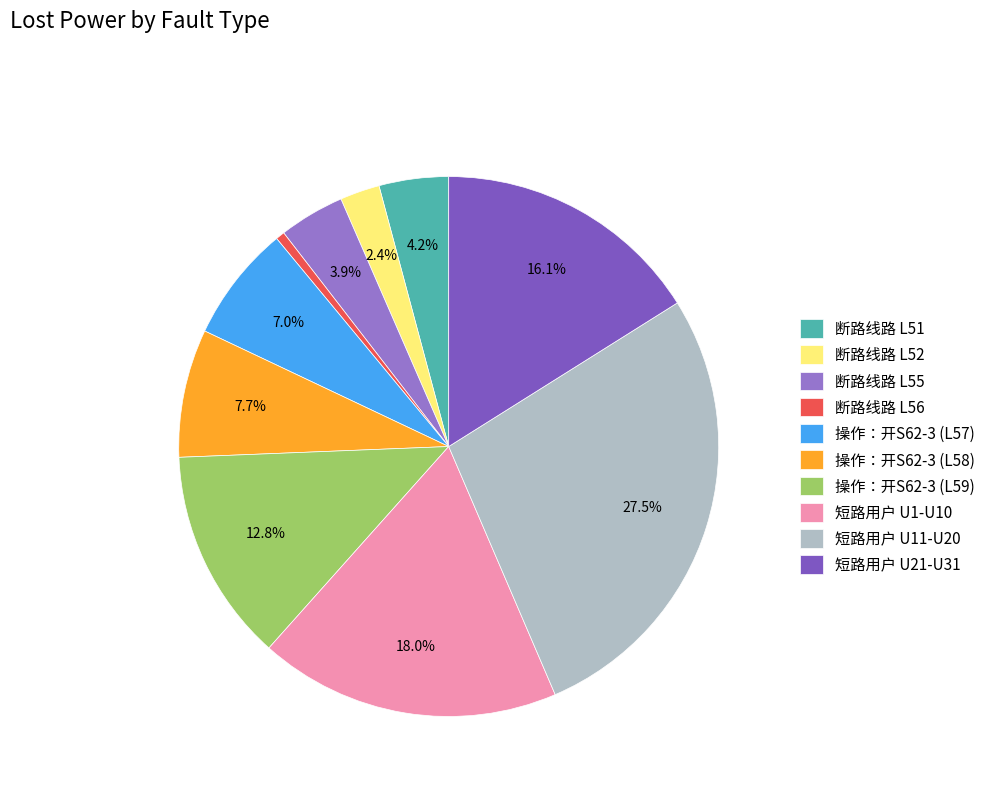

Rank the categories by value from highest to lowest.

短路用户 U11-U20, 短路用户 U1-U10, 短路用户 U21-U31, 操作：开S62-3 (L59), 操作：开S62-3 (L58), 操作：开S62-3 (L57), 断路线路 L51, 断路线路 L55, 断路线路 L52, 断路线路 L56